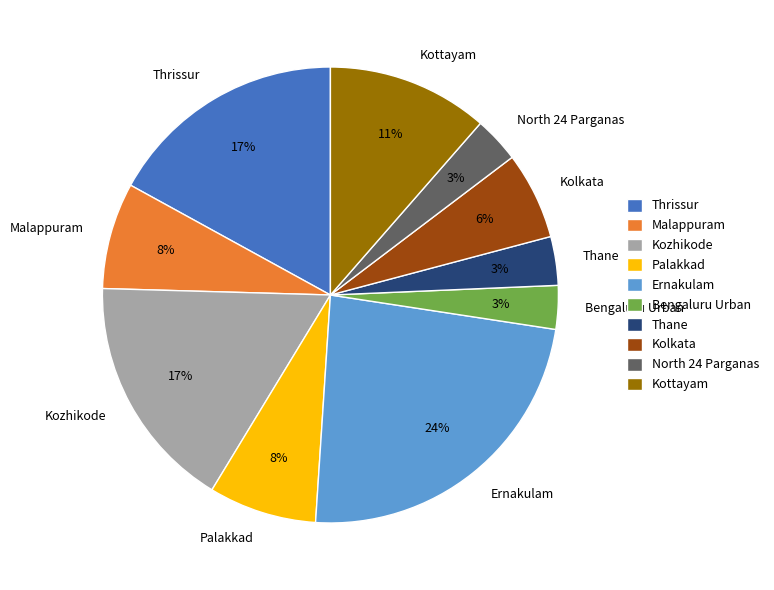

What is the largest slice in the pie chart?

Ernakulam